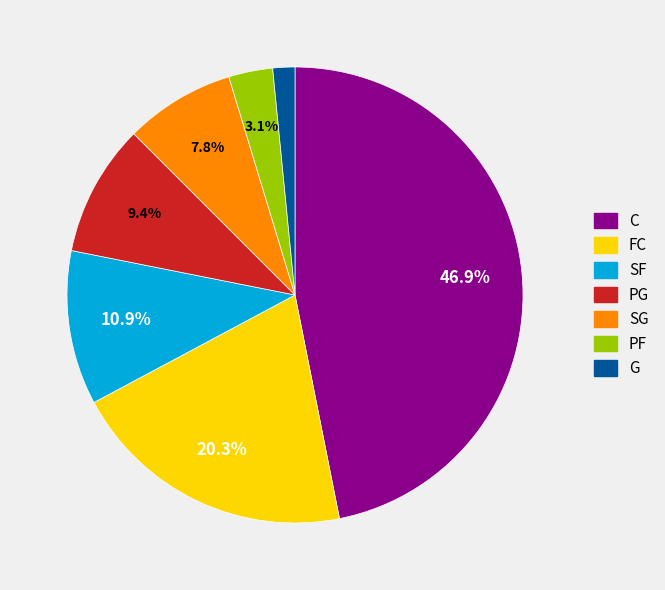

Is it true that G is 2% of the pie?

True